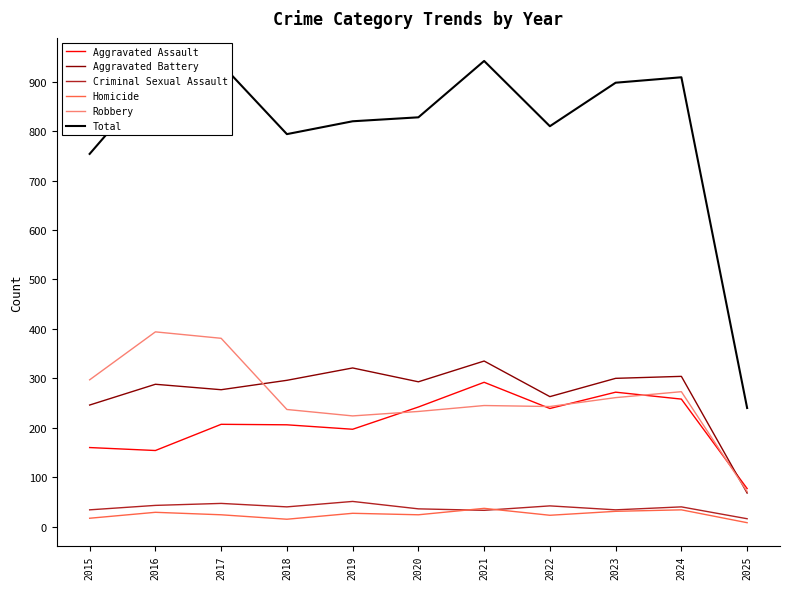

List the series in order of their peak value, highest first.

Total, Robbery, Aggravated Battery, Aggravated Assault, Criminal Sexual Assault, Homicide